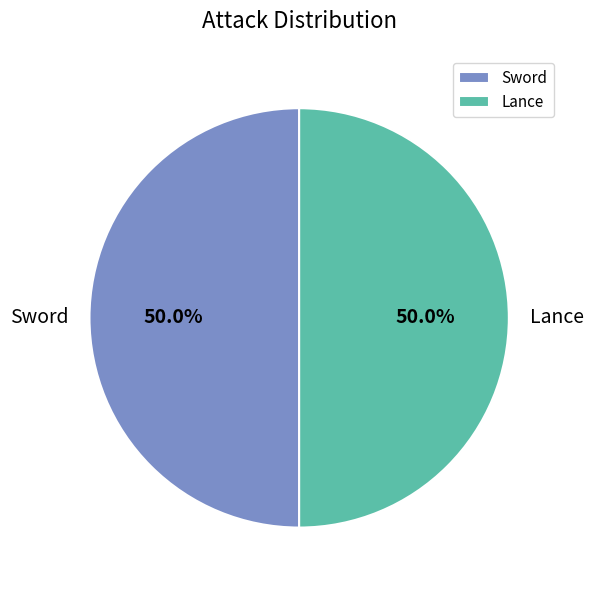

What is the ratio of the value at Lance to the value at Sword?

1.0